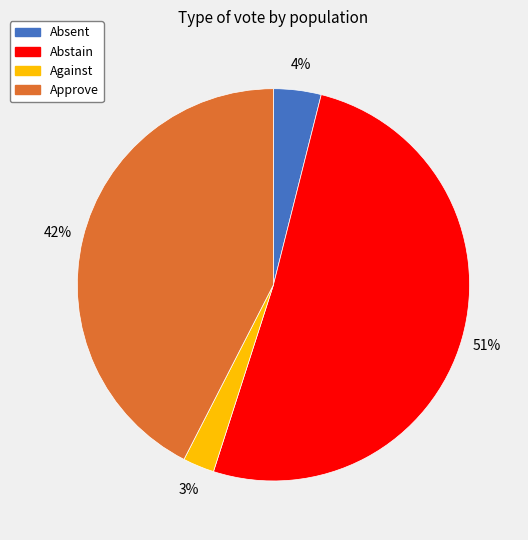

Combined, do Approve and Abstain account for over 50%?

Yes